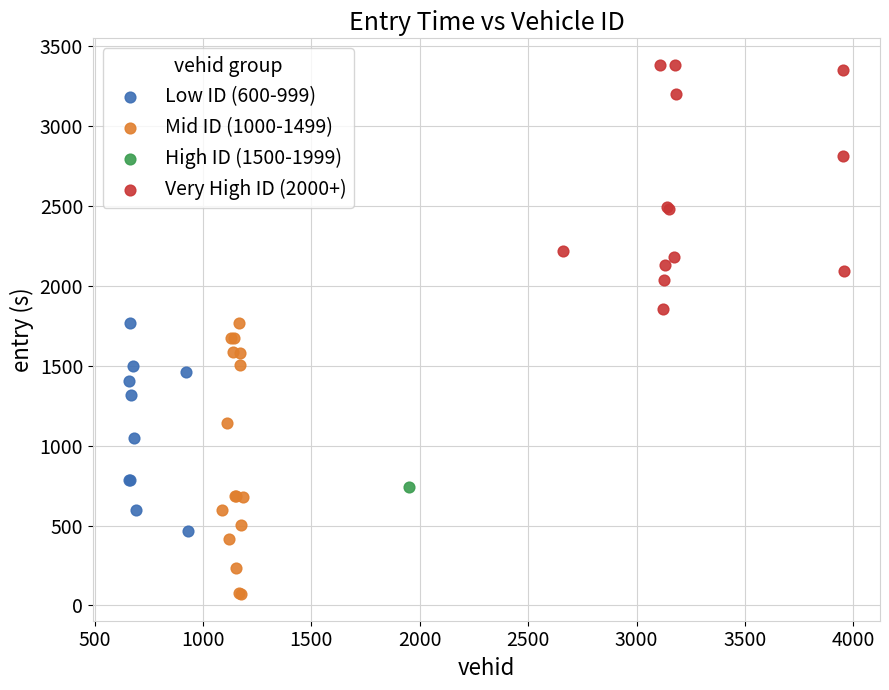

What are all the series names shown in the legend?

Low ID (600-999), Mid ID (1000-1499), High ID (1500-1999), Very High ID (2000+)